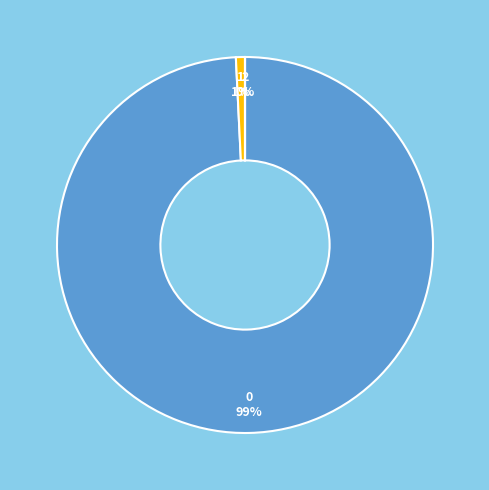

To the nearest percent, what is the average slice percentage?

33%